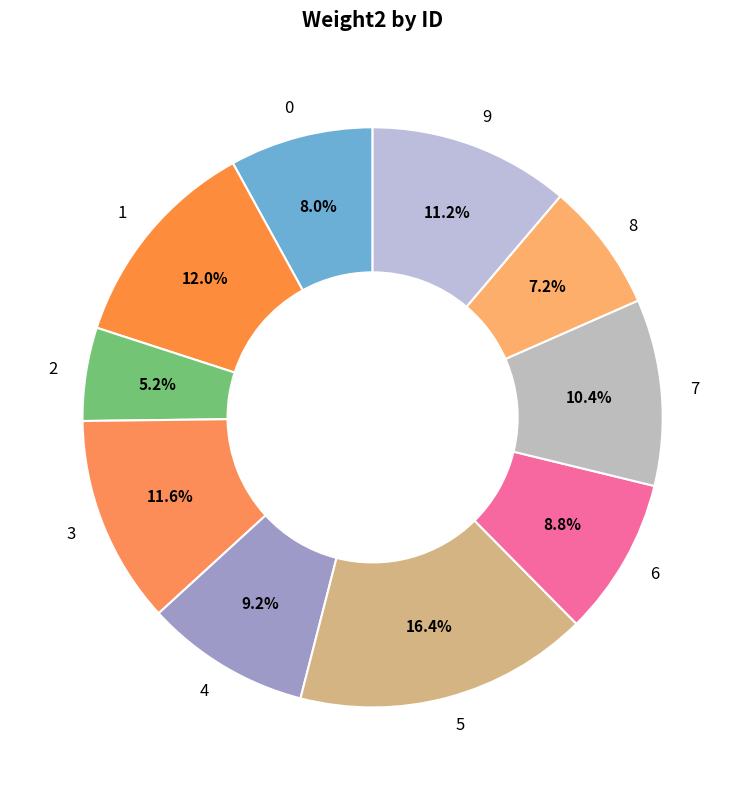

Which slice is the largest?

5